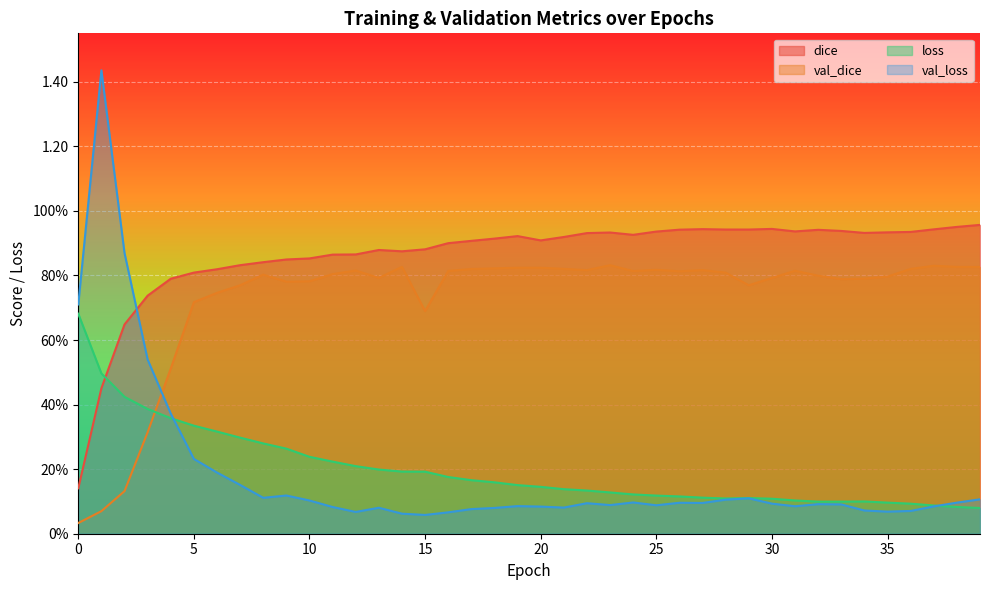

True or false: loss has a value of 0.2 at 30.

False